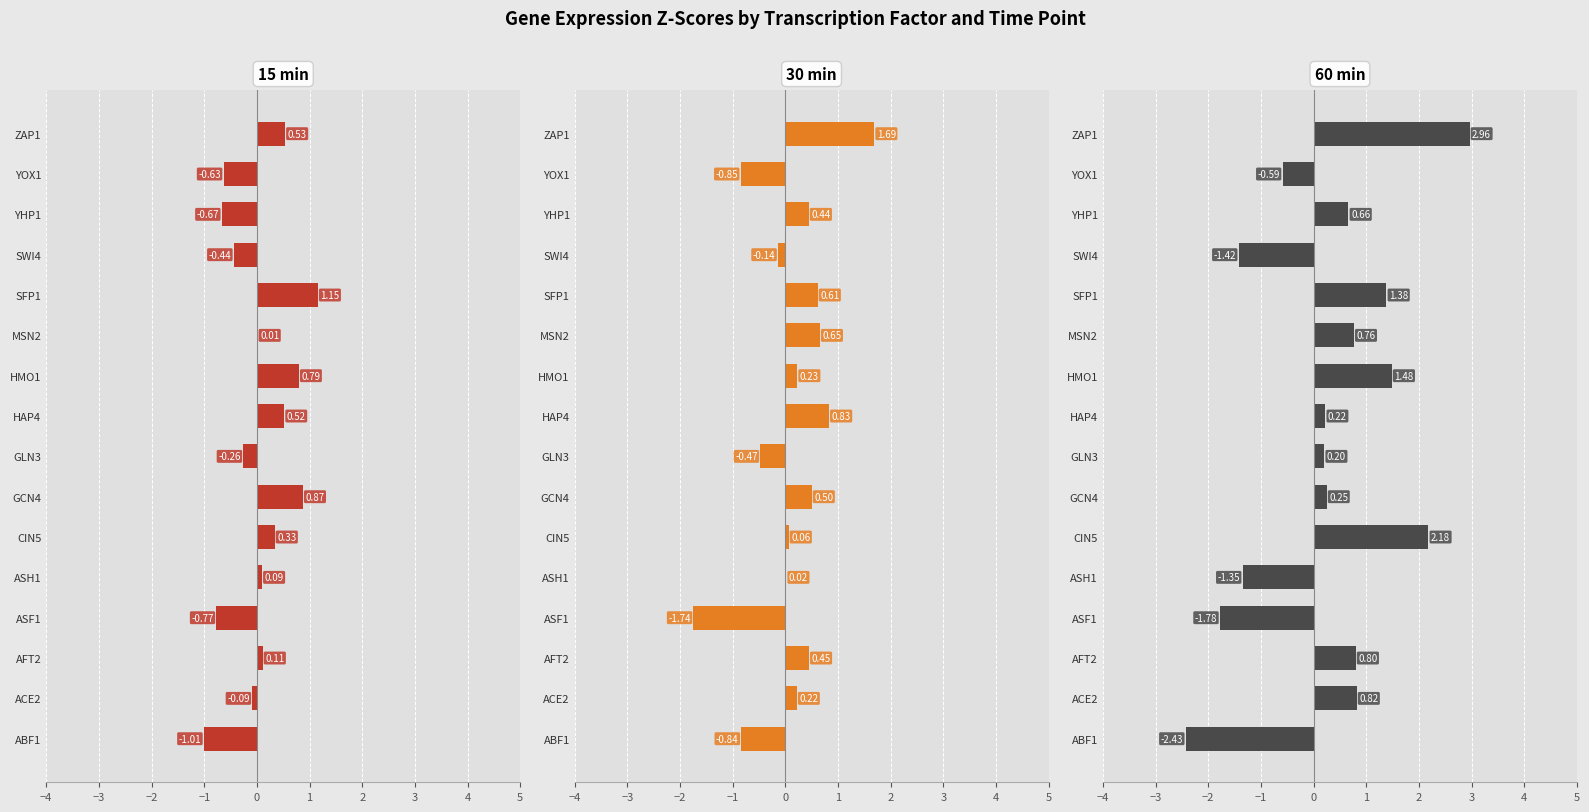

Is the value of 60 min at ZAP1 greater than the value of 15 min at SFP1?

Yes